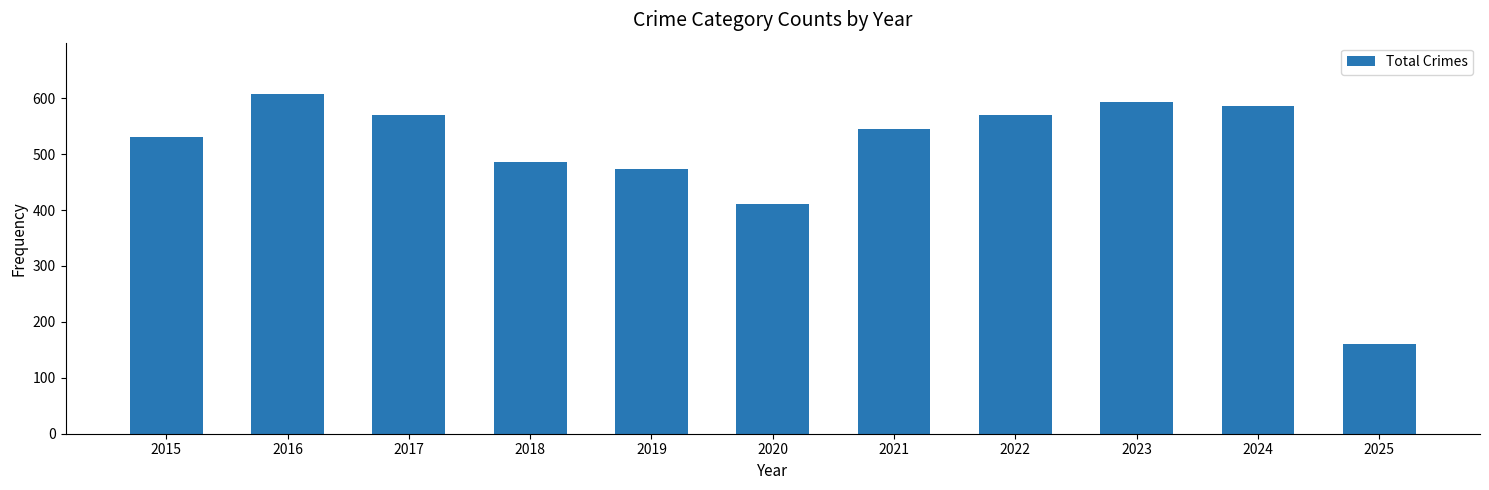

What is the value of the 5th bar from the left?

474